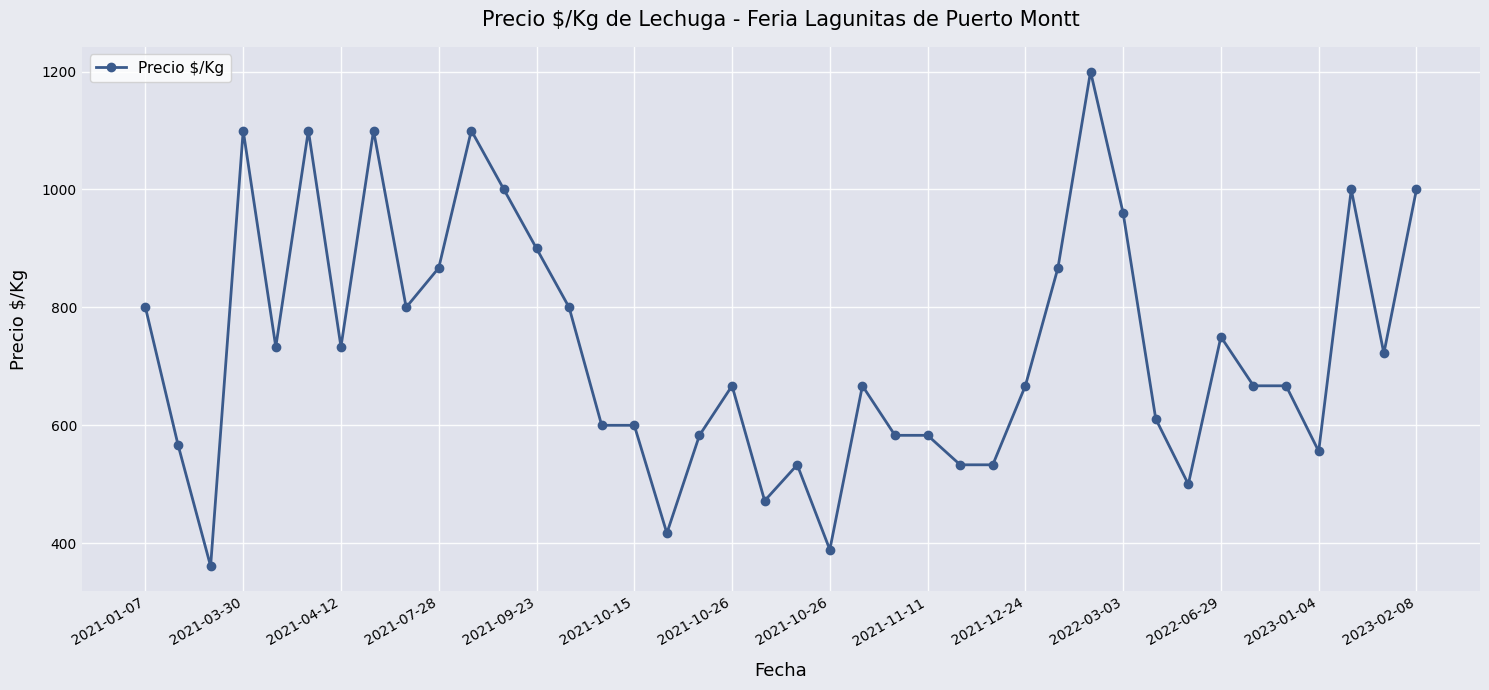

What is the greatest value displayed?

1200